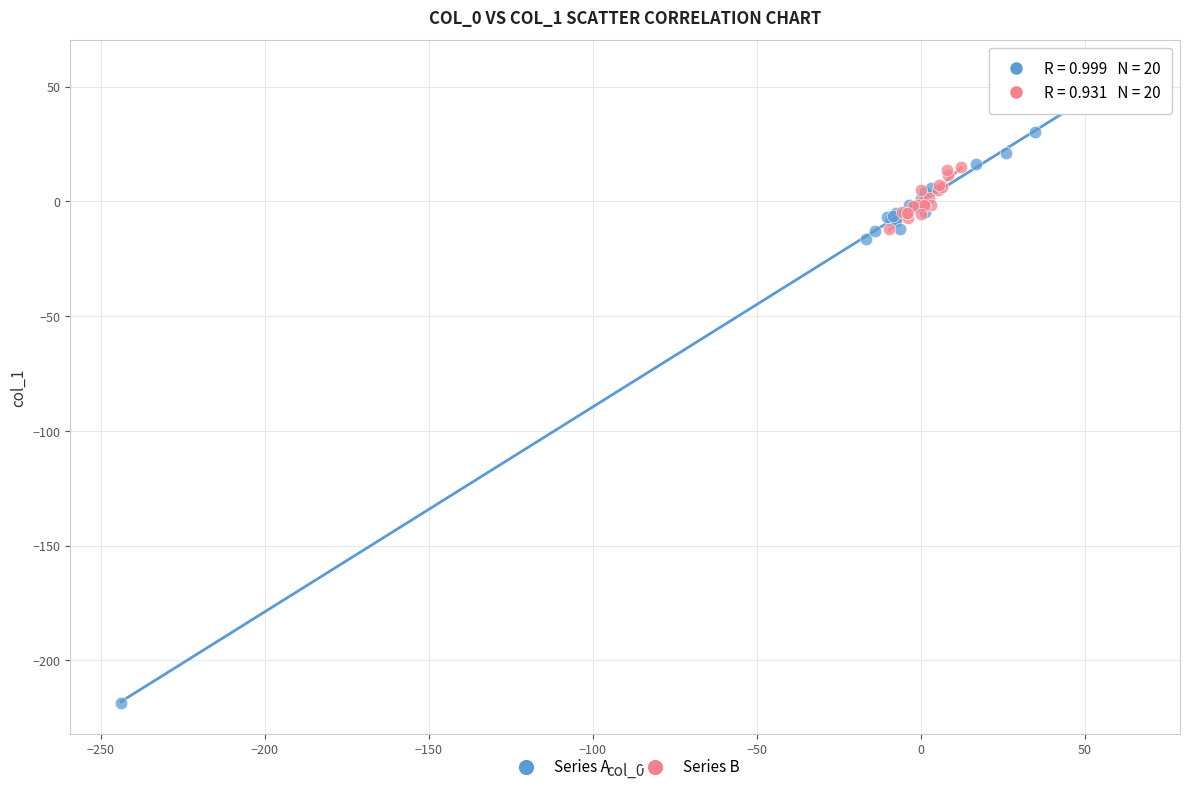

Which series has the widest spread of Y values?

Series A